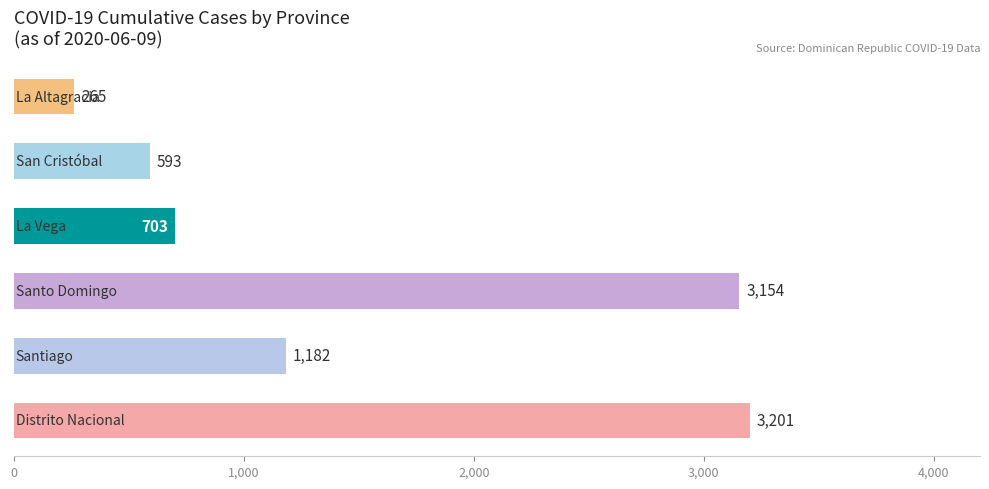

What is the greatest value displayed?

3201